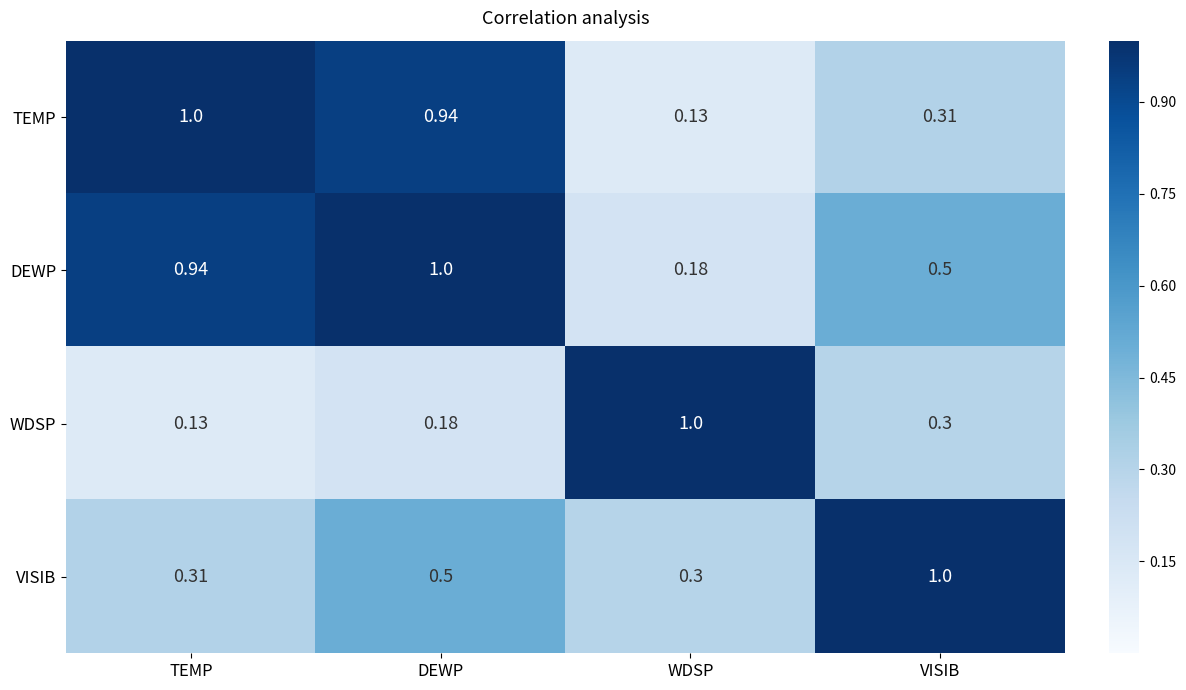

Which series has the largest total across all categories?

DEWP